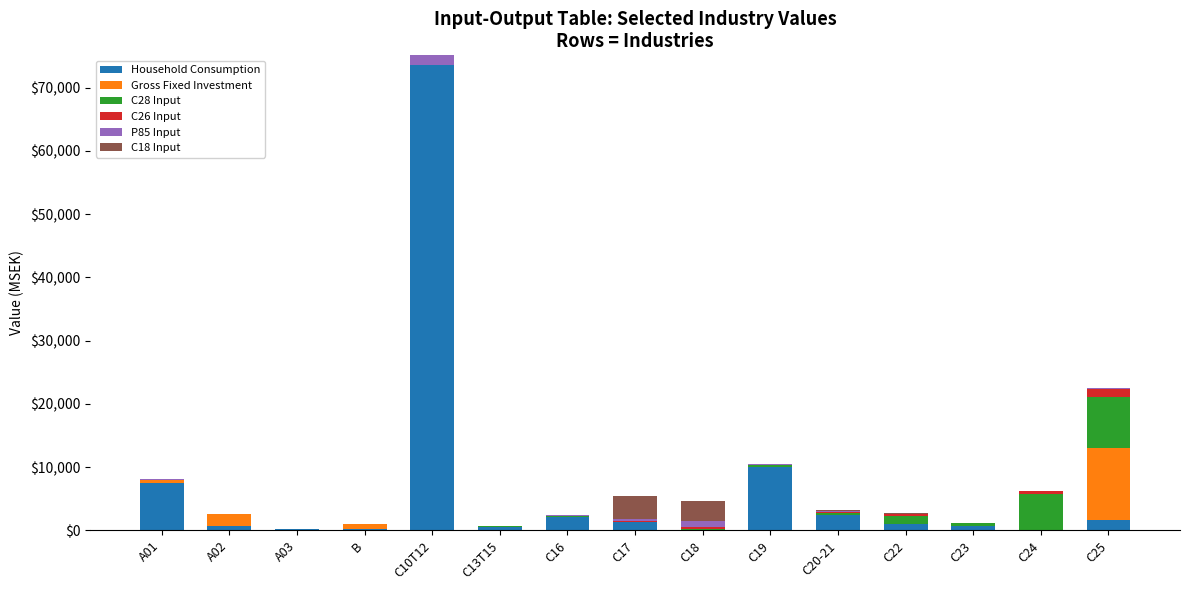

At which category is the sum across all series the highest?

C10T12